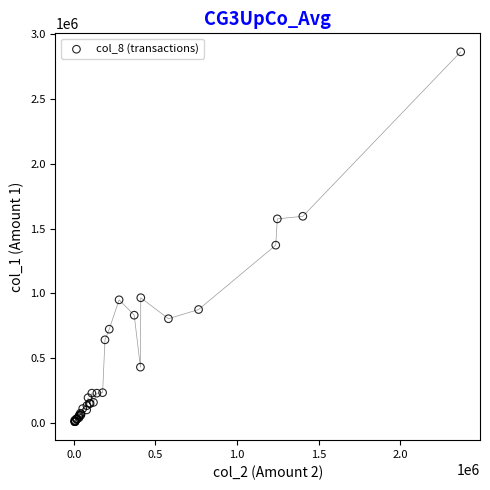

What Y value in the scatter plot is closest to 1438000?

1373000